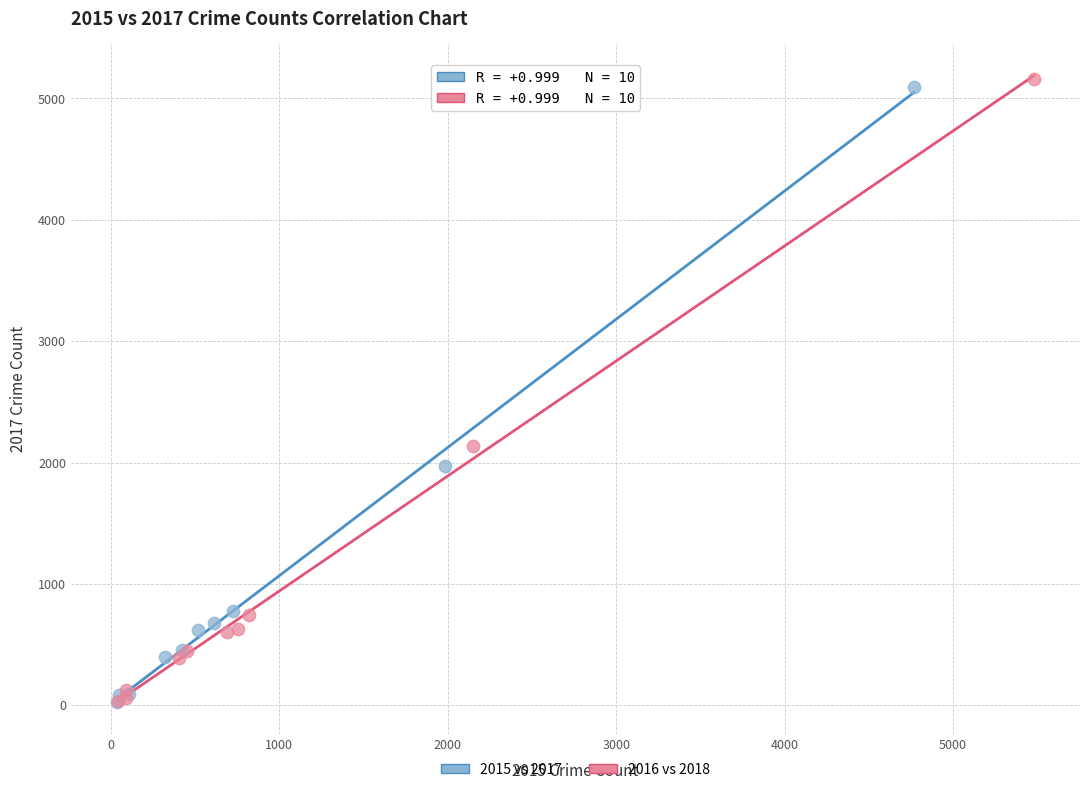

Which series has the widest spread of Y values?

2016 vs 2018